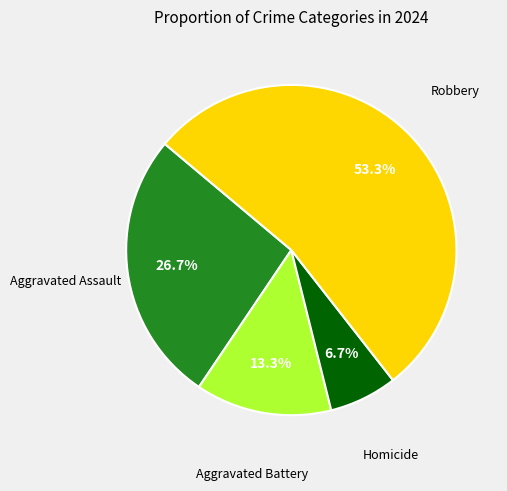

Does any single category account for the majority?

Yes